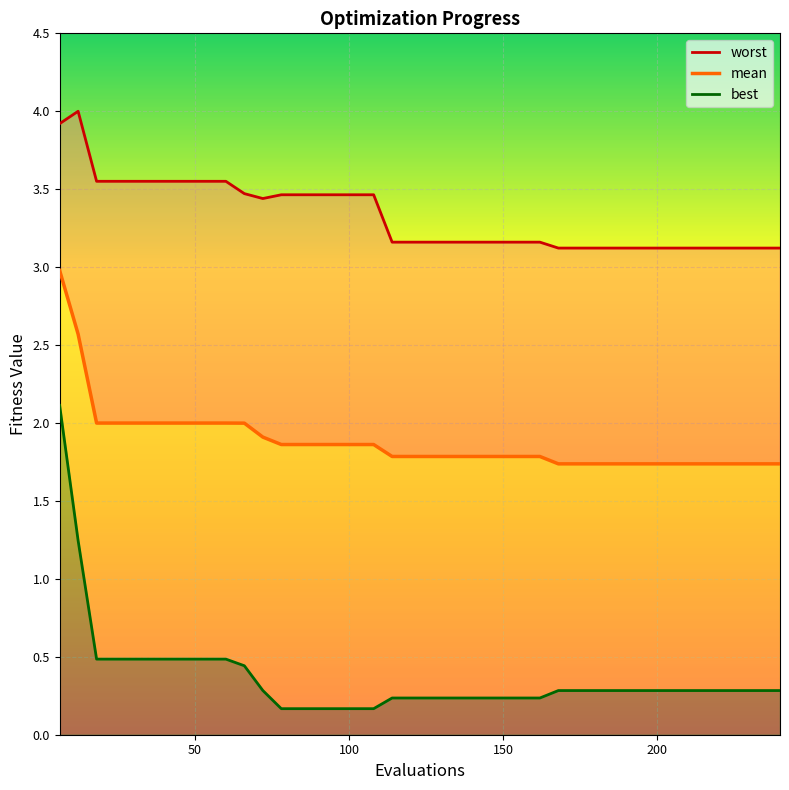

True or false: best has more than 2 points higher than both neighbors.

False